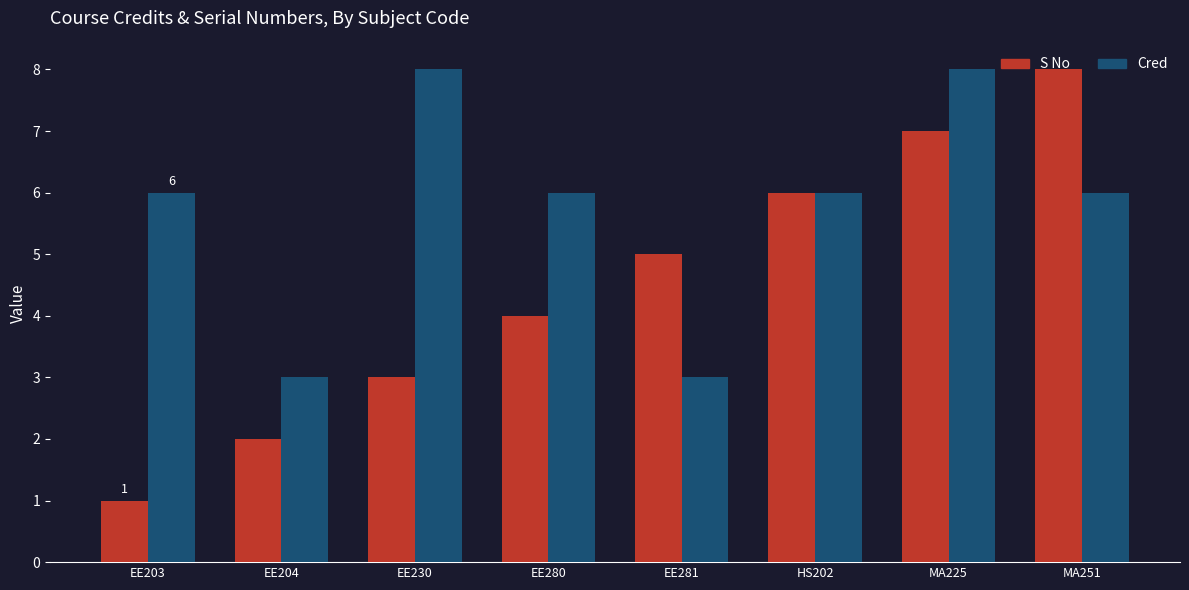

What are all the series names shown in the legend?

S No, Cred